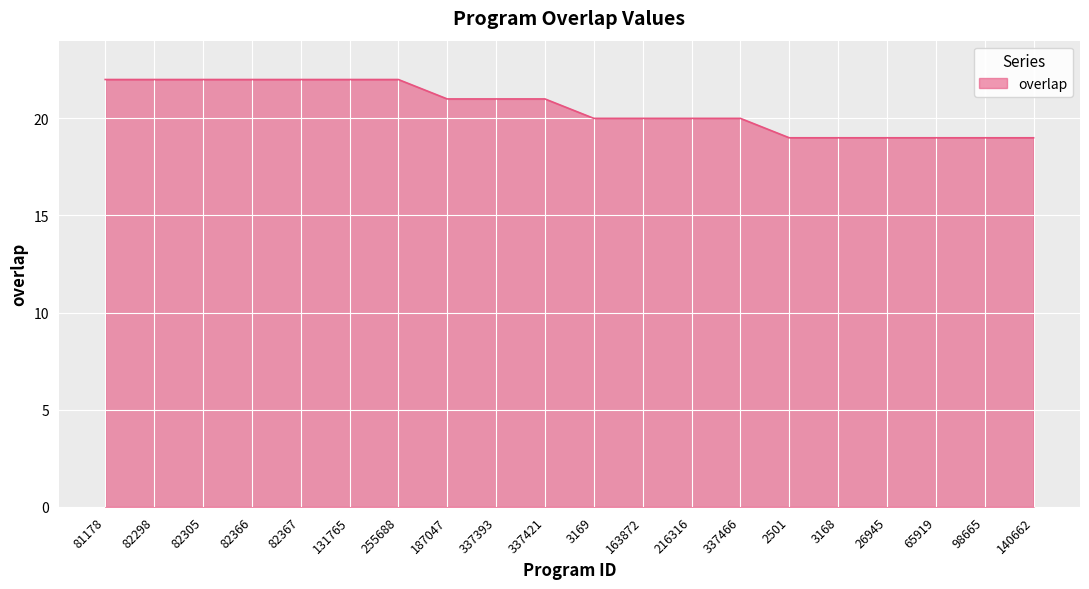

Between 163872 and 131765, which is larger?

131765